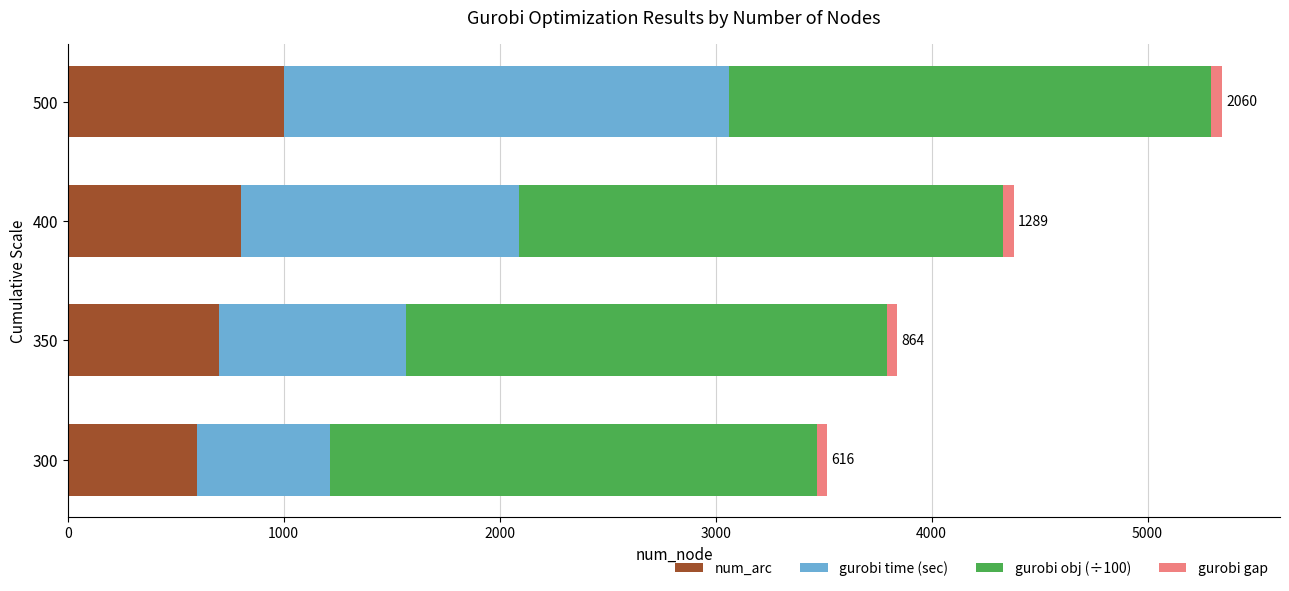

What is the difference between the second highest and minimum values in the num_arc series?

200.0